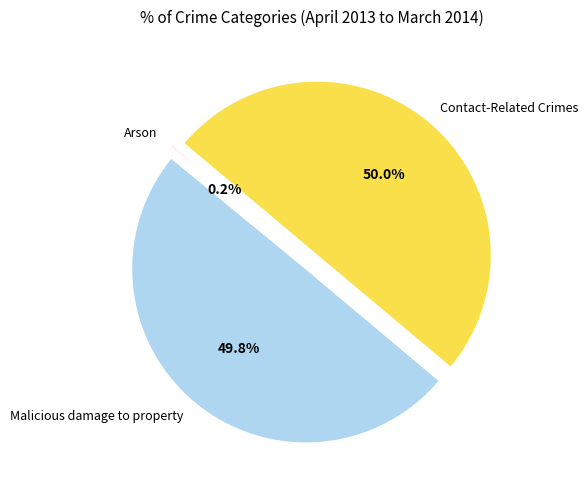

How much of the chart is everything except Contact-Related Crimes?

50.0%